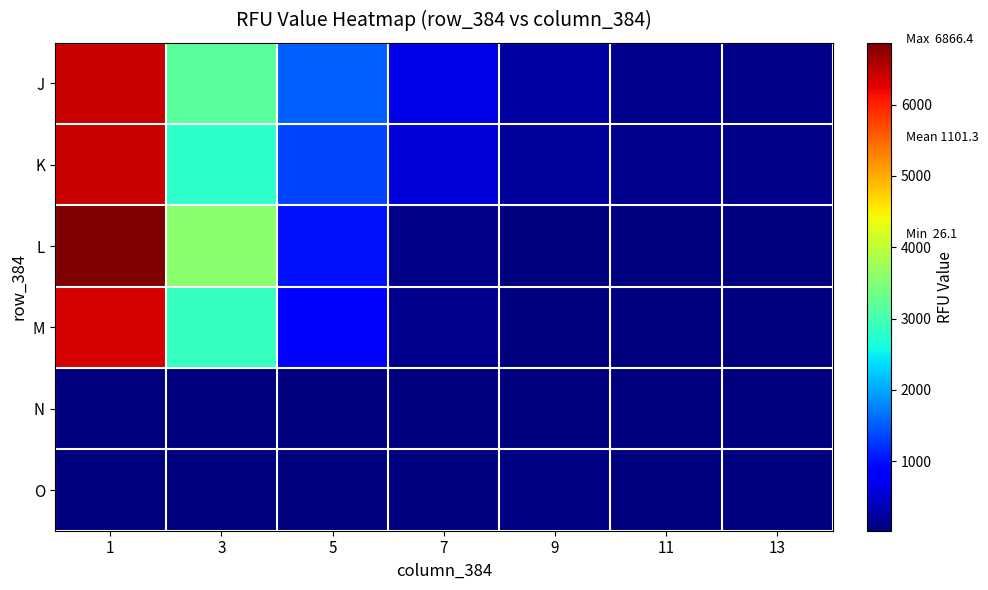

Reading left to right, transcribe all the data shown in this chart.

J: 1=6434.9	3=3153.7	5=1526.2	7=642.9	9=240.4	11=118.7	13=86.9
K: 1=6429.1	3=2780.2	5=1355.3	7=579.2	9=196.9	11=121.6	13=89.8
L: 1=6866.4	3=3579.5	5=1007.8	7=104.3	9=37.6	11=26.1	13=29.0
M: 1=6356.7	3=2884.4	5=776.1	7=118.7	9=43.4	11=31.9	13=49.2
N: 1=46.3	3=26.1	5=34.8	7=34.8	9=52.1	11=43.4	13=29.0
O: 1=46.3	3=40.5	5=37.6	7=43.4	9=57.9	11=46.3	13=49.2